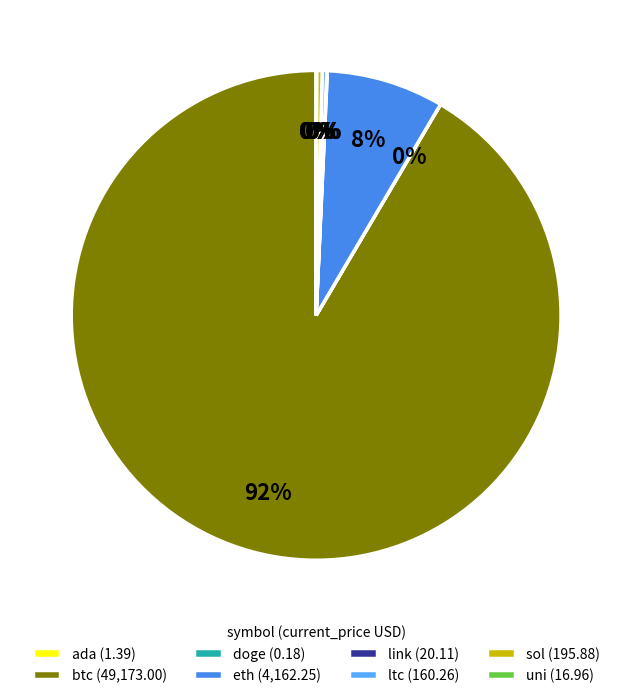

Is it true that eth (4,162.25) is 8% of the pie?

True